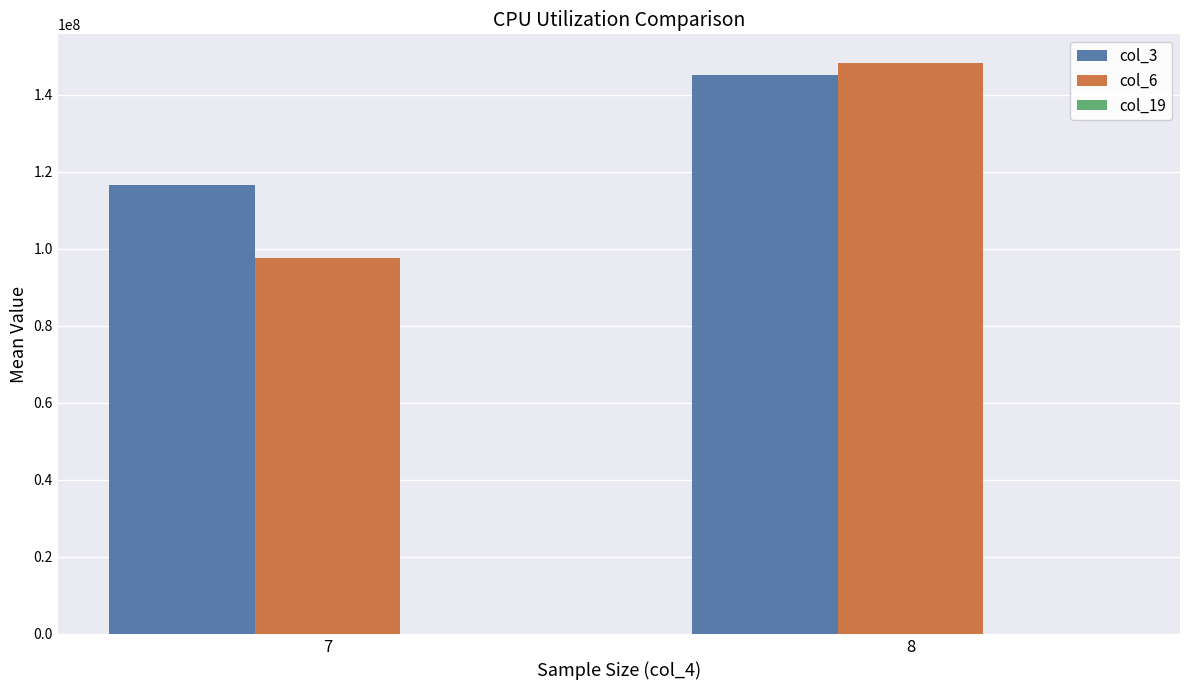

What is the sum of all col_6 values?

246067333.6